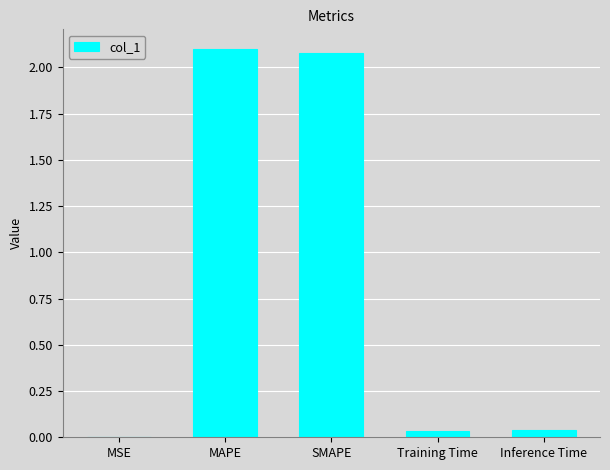

How many categories are shown in the chart?

5